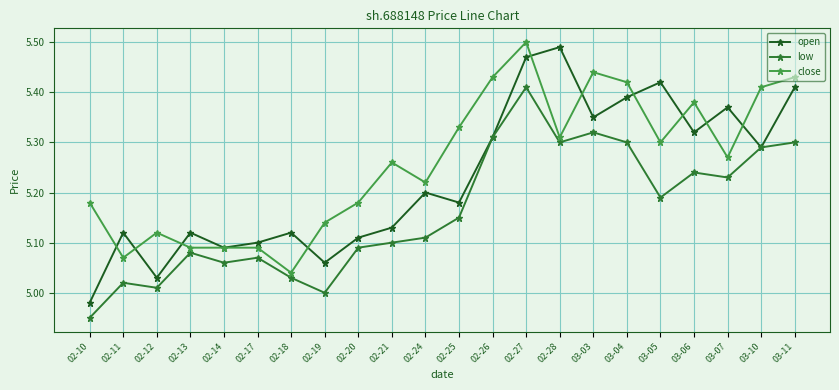

What is the total value across all series at 02-20?

15.4